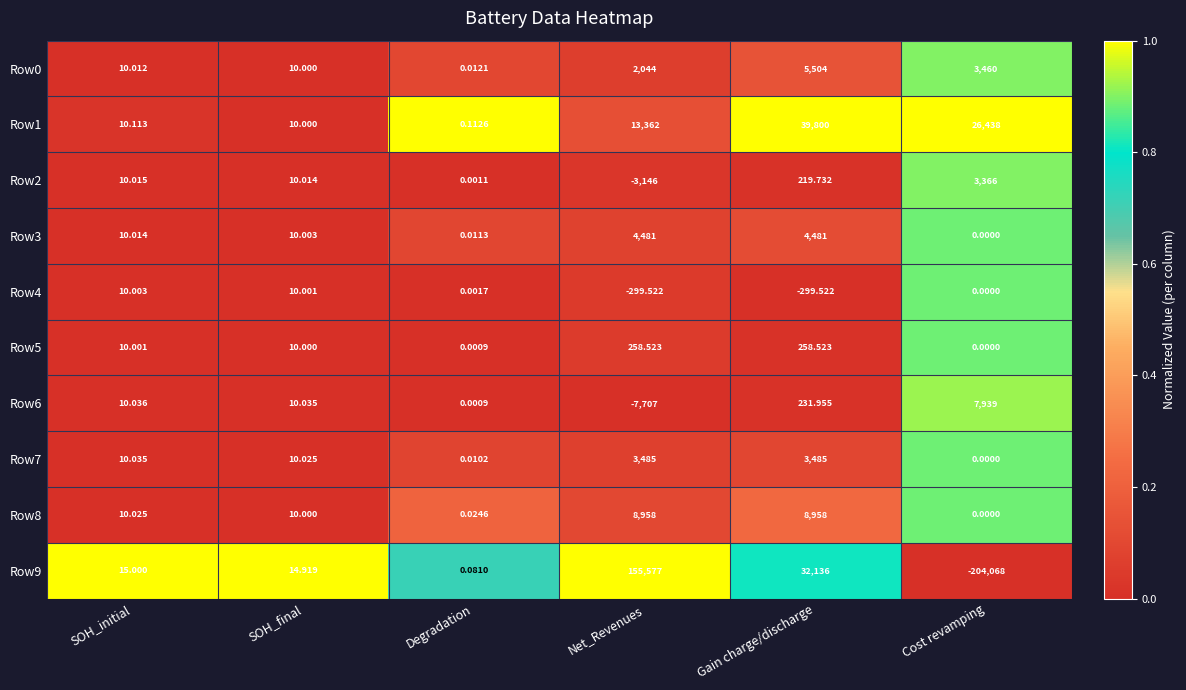

List the labels in order of Row2 value, largest first.

Cost revamping, Gain charge/discharge, SOH_initial, SOH_final, Degradation, Net_Revenues